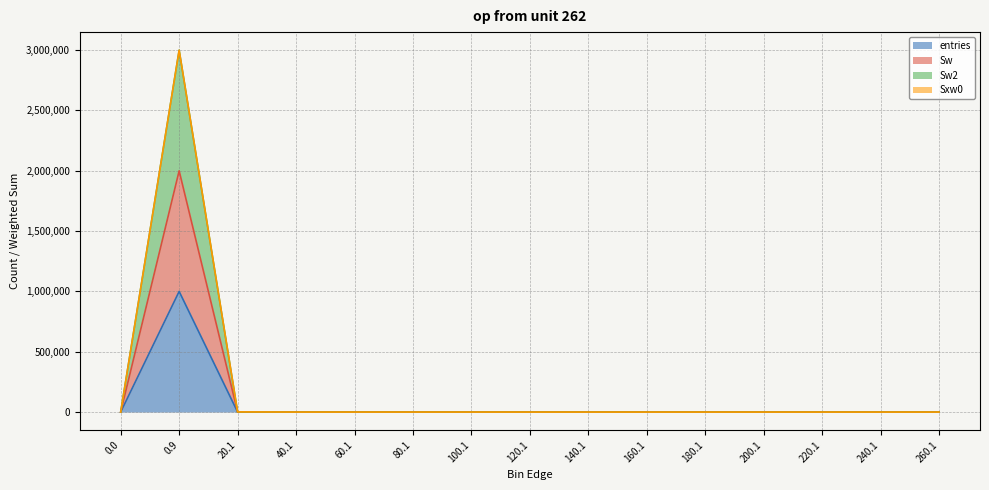

Which series has the widest spread of values?

Sw2